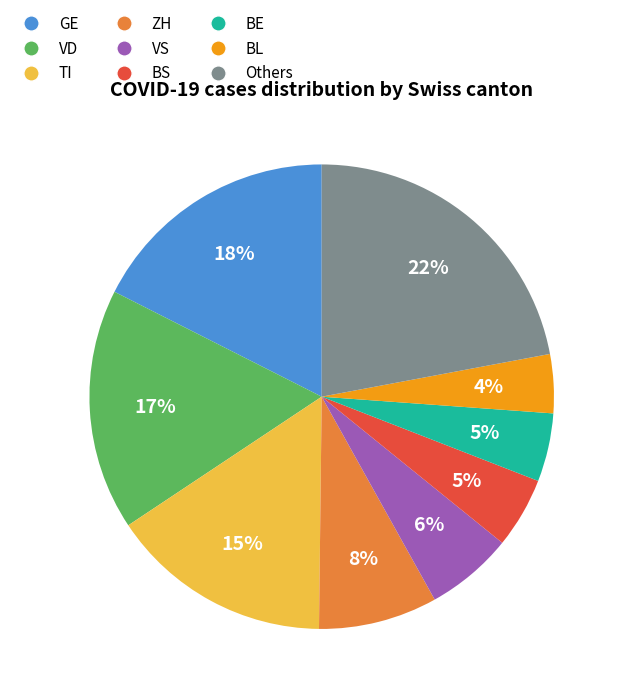

Combined, do ZH and VD account for over 50%?

No